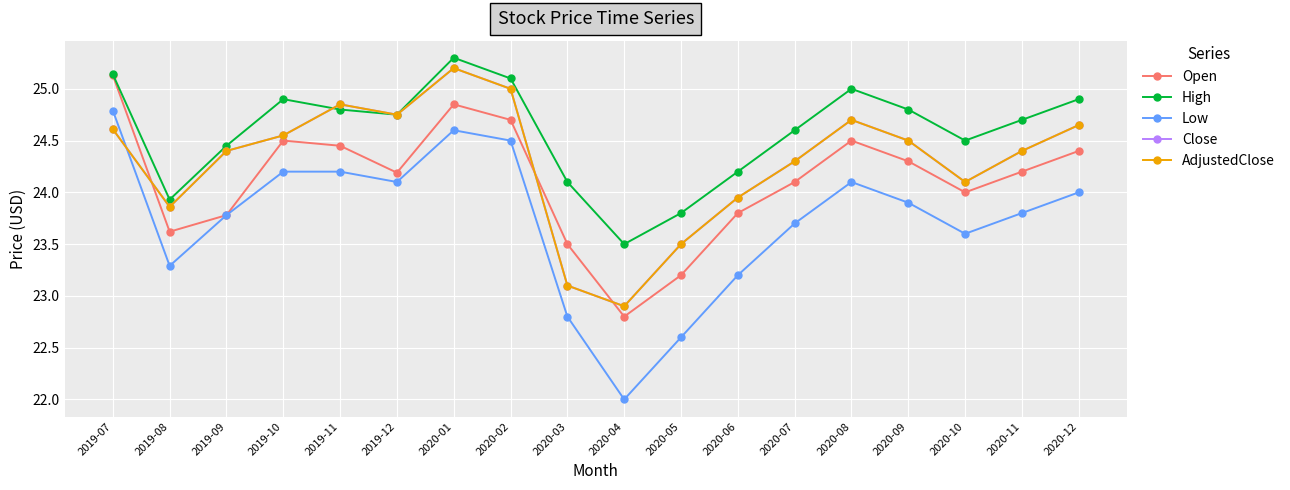

Reading right to left, list all the values displayed in this chart.

Open: 24.4	24.2	24.0	24.3	24.5	24.1	23.8	23.2	22.8	23.5	24.7	24.9	24.2	24.4	24.5	23.8	23.6	25.1
High: 24.9	24.7	24.5	24.8	25.0	24.6	24.2	23.8	23.5	24.1	25.1	25.3	24.8	24.8	24.9	24.4	23.9	25.1
Low: 24.0	23.8	23.6	23.9	24.1	23.7	23.2	22.6	22.0	22.8	24.5	24.6	24.1	24.2	24.2	23.8	23.3	24.8
Close: 24.6	24.4	24.1	24.5	24.7	24.3	23.9	23.5	22.9	23.1	25.0	25.2	24.8	24.9	24.6	24.4	23.9	24.6
AdjustedClose: 24.6	24.4	24.1	24.5	24.7	24.3	23.9	23.5	22.9	23.1	25.0	25.2	24.8	24.9	24.6	24.4	23.9	24.6